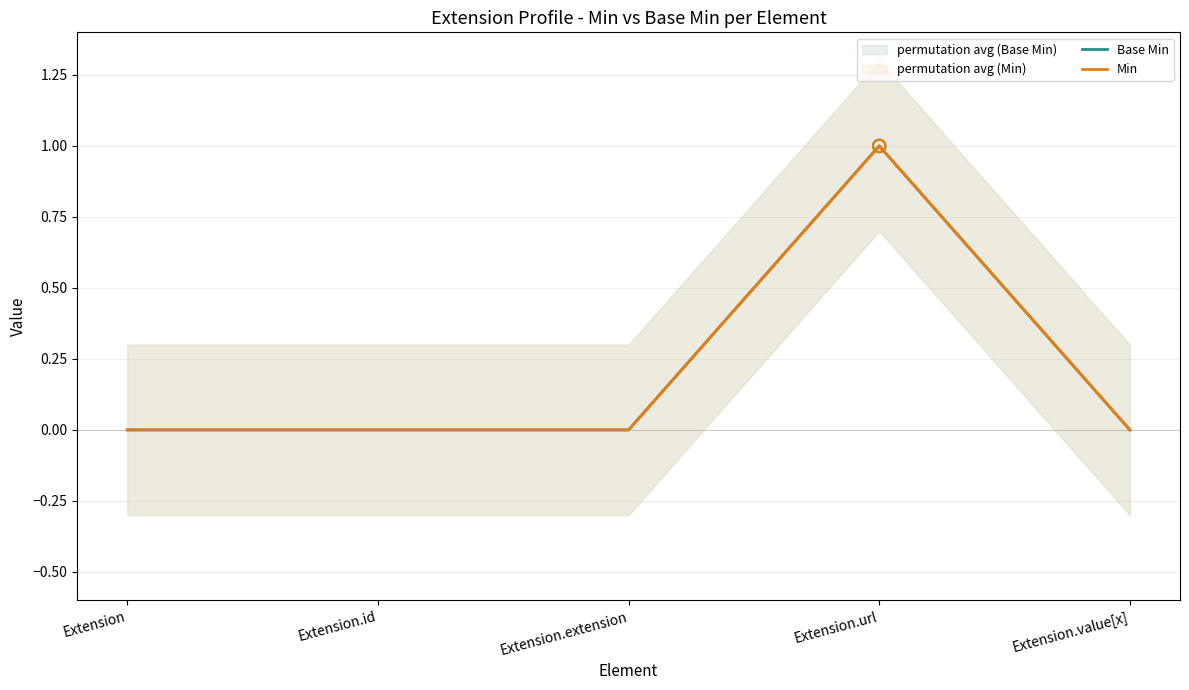

At which category is the sum across all series the highest?

Extension.url